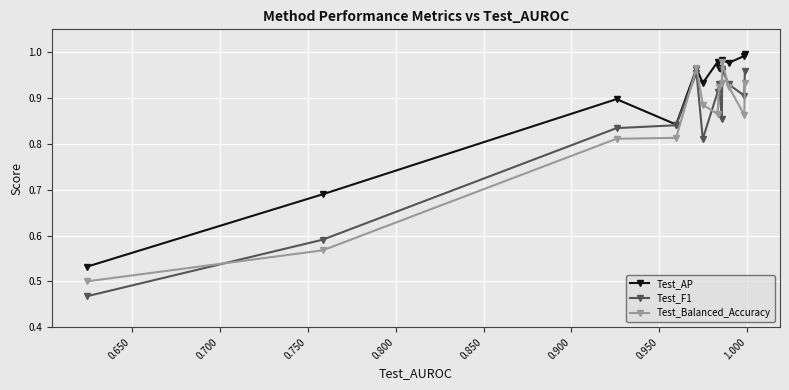

Which series has the largest range (max minus min)?

Test_F1